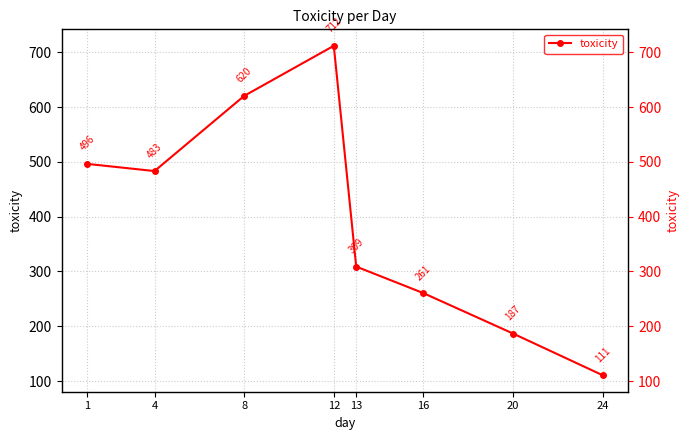

Reading left to right, what are all the values shown in this chart?

496.3	483.3	620.4	711.8	308.9	260.5	186.7	110.7